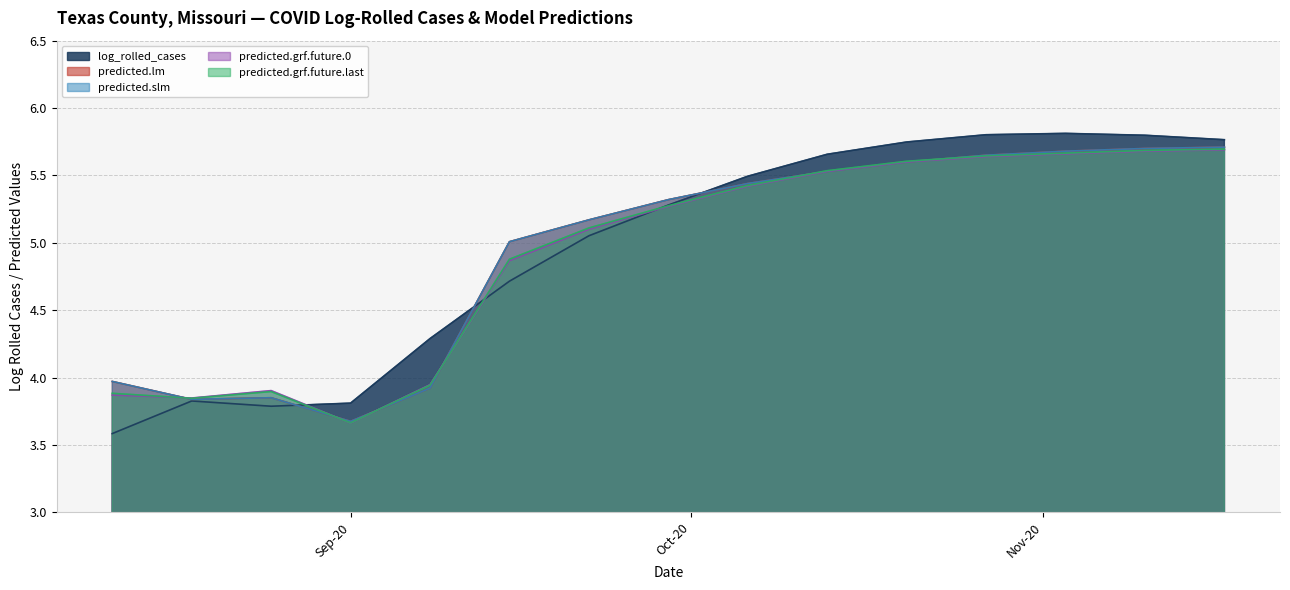

True or false: log_rolled_cases has a value of 5.8 at 2020-11-10.

True